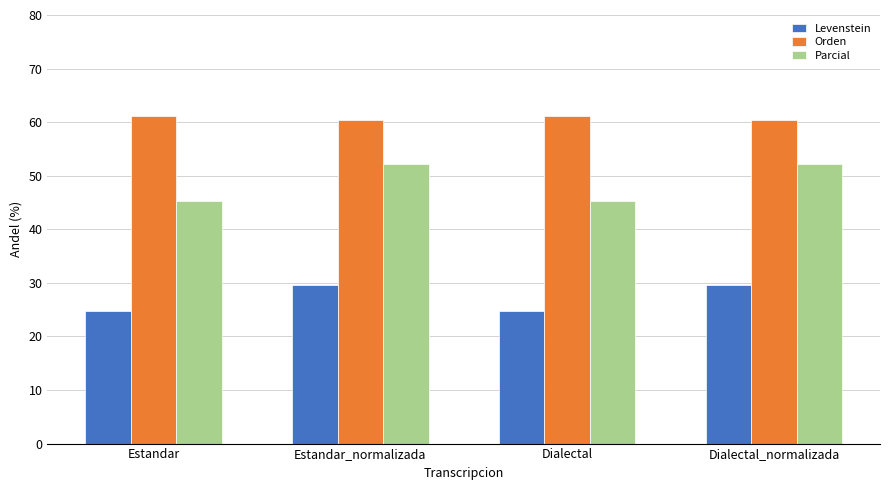

What is the difference between the highest and lowest values at Estandar_normalizada?

30.8